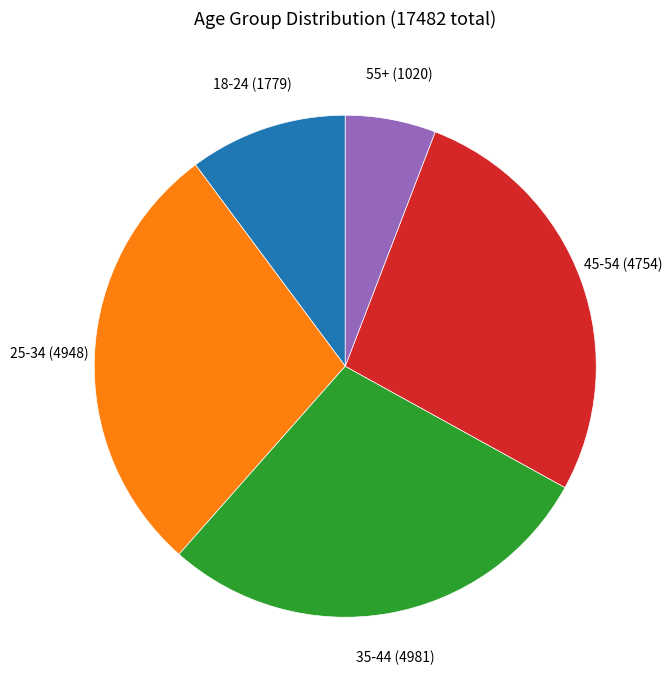

Does any single category account for the majority?

No